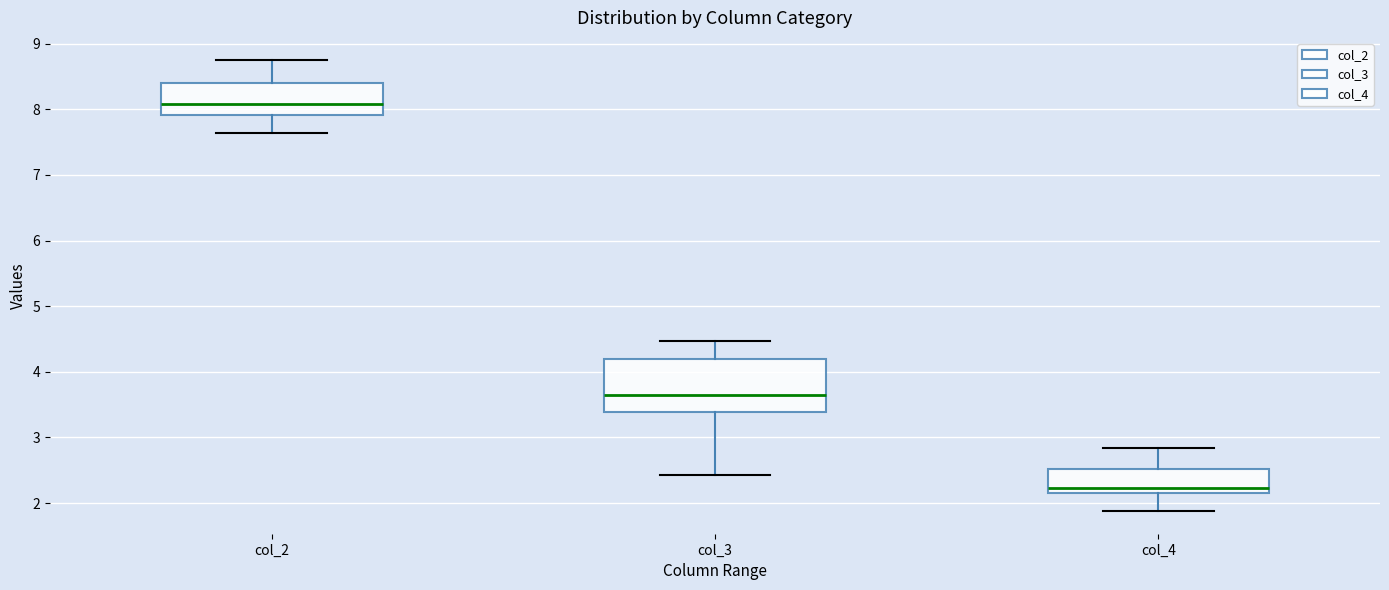

Where is the upper edge of the box for col_3 on the y-axis? The values are not printed on the chart, so give them approximately, as read against the axis.

4.2